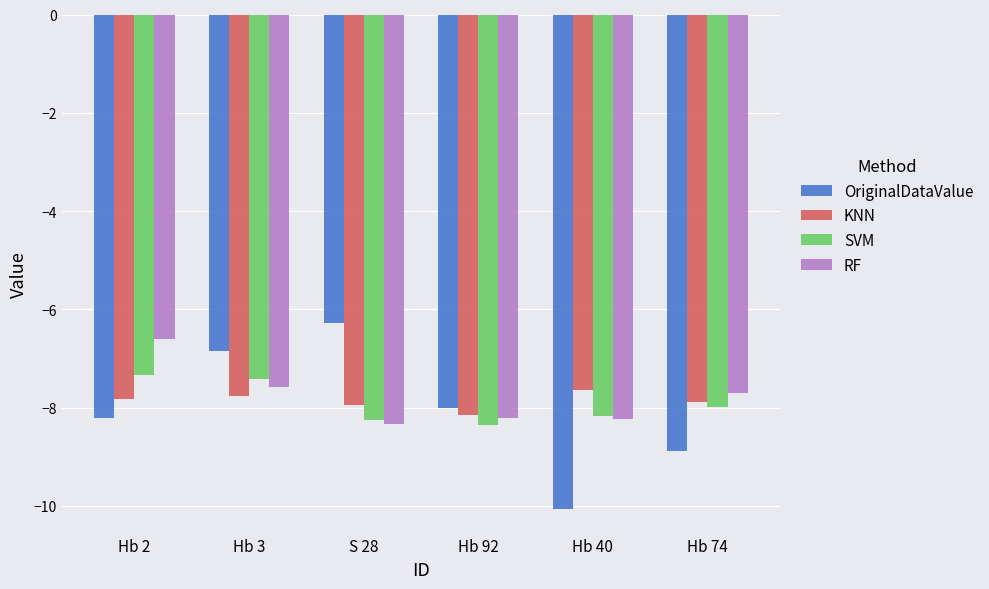

How many groups of bars are there?

6